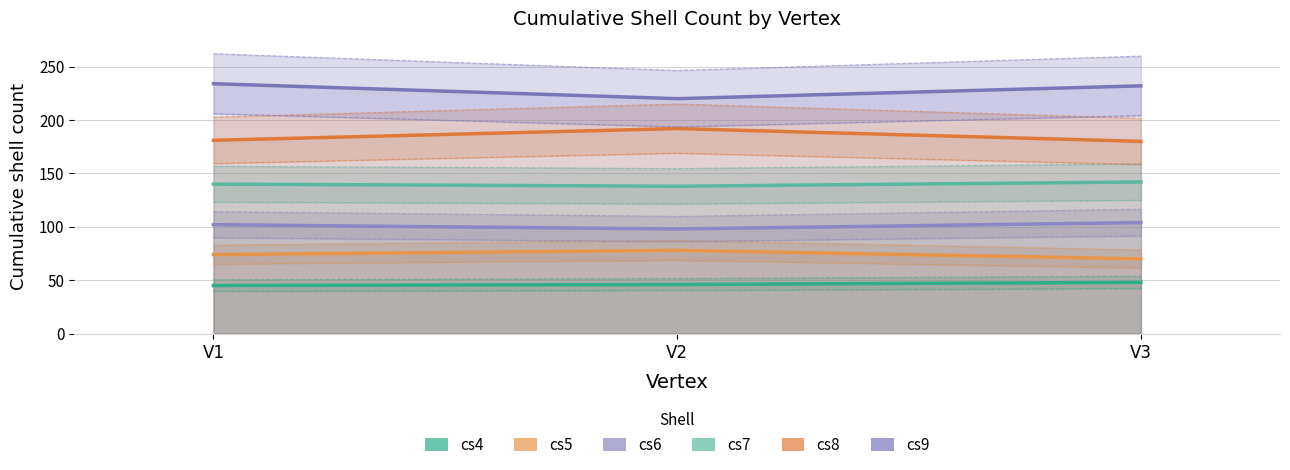

At V3, list the series in order from smallest to largest.

cs4, cs5, cs6, cs7, cs8, cs9